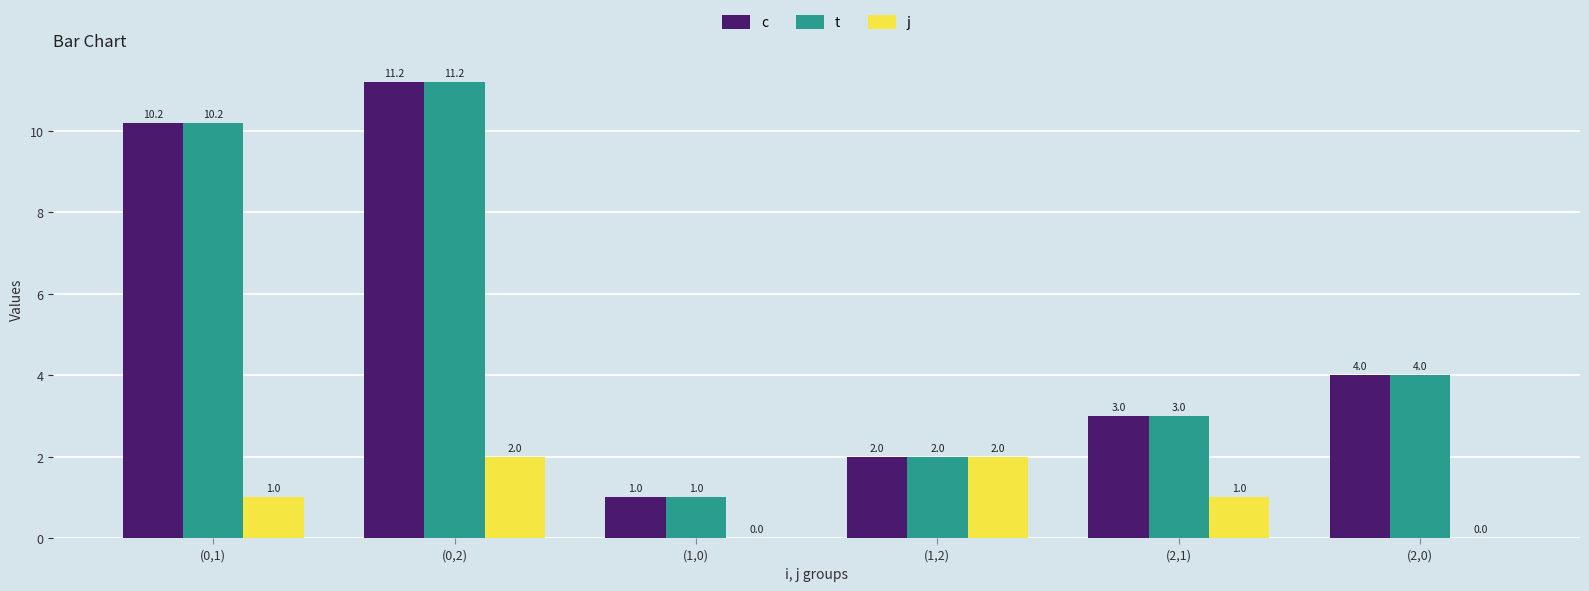

How many data points does each series have?

6